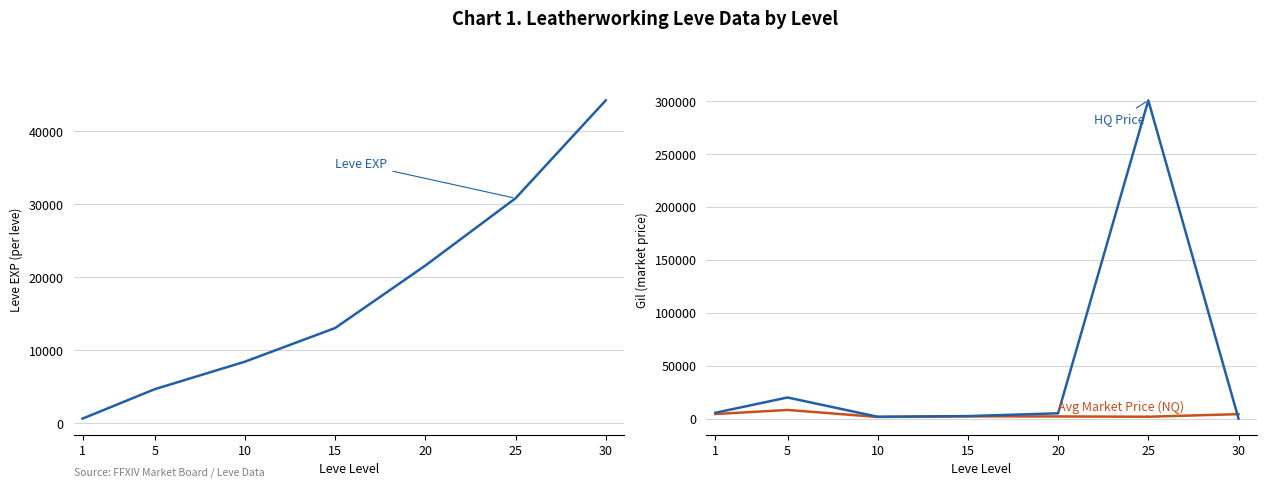

Is this an area chart (filled region under the line)?

No